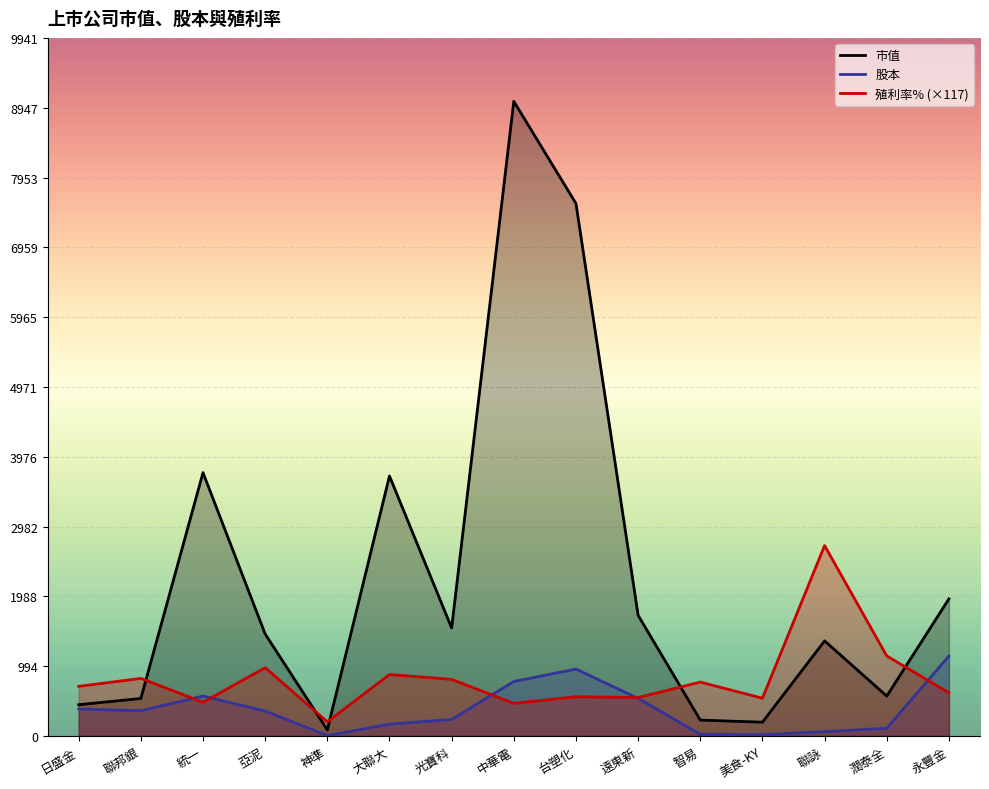

Reading left to right, what are all the values shown in this chart?

市值: 444.8	533.7	3750.1	1452.1	85.6	3702.0	1537.5	9037.4	7582.7	1718.3	225.9	196.2	1353.9	567.6	1952.3
股本: 383.5	359.4	568.2	354.6	4.9	167.9	235.1	775.7	952.6	535.3	22.7	18.0	60.9	110.4	1138.4
殖利率% (×117): 706.2	819.8	479.0	972.1	201.4	874.9	805.8	463.8	558.6	546.9	767.1	537.6	2711.2	1139.5	614.9